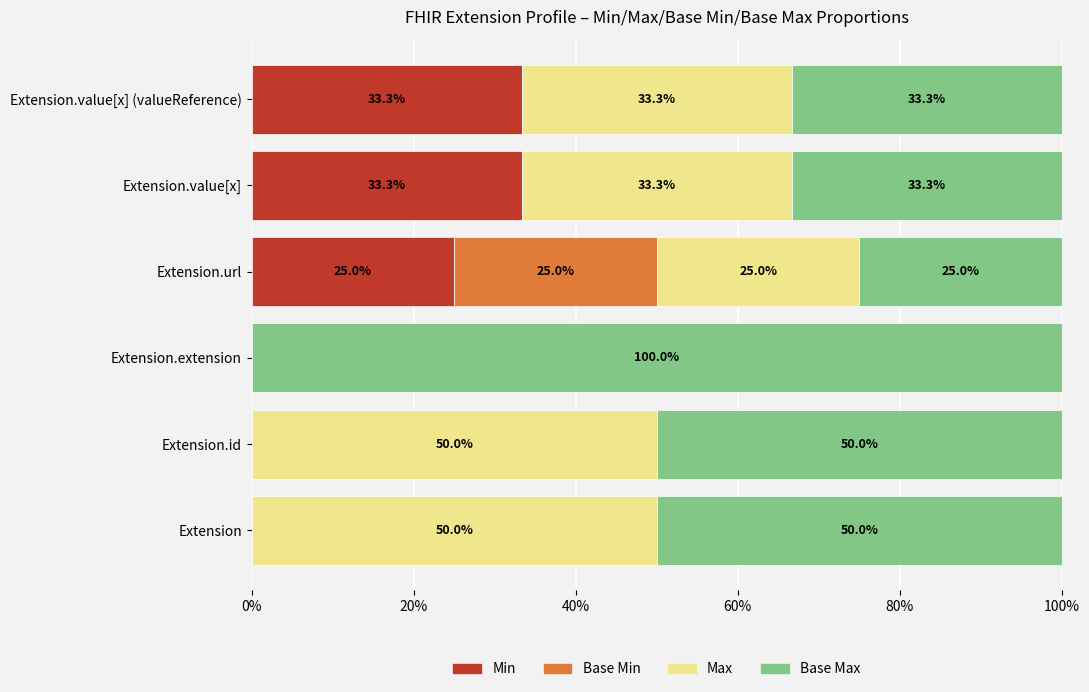

What is the total value across all series at Extension.id?

100.0